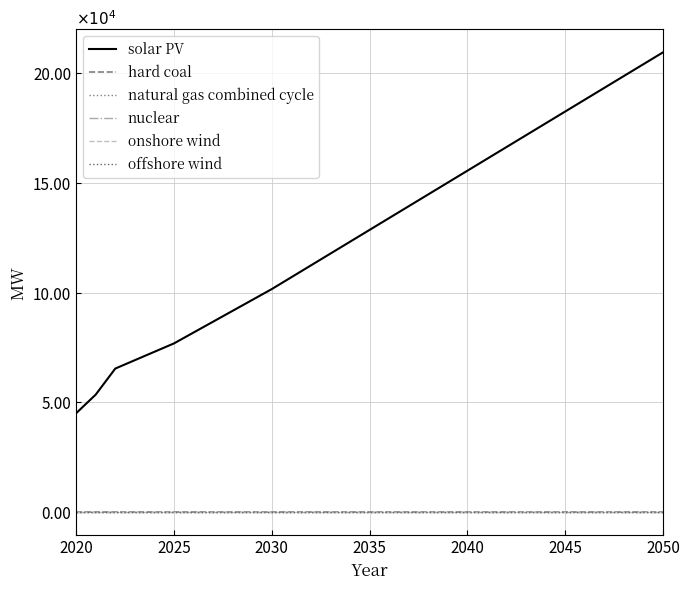

True or false: natural gas combined cycle and offshore wind intersect in this chart.

False